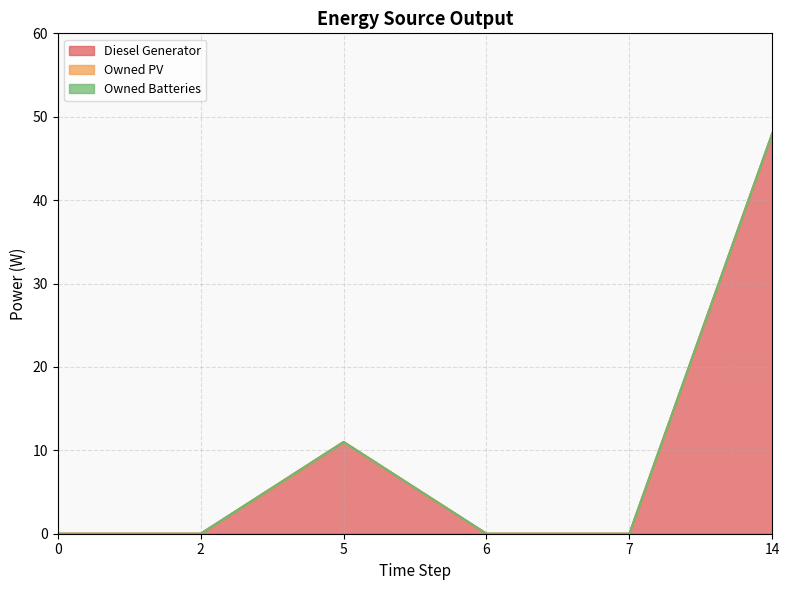

What is the difference between the Diesel Generator values at 5 and 6?

11